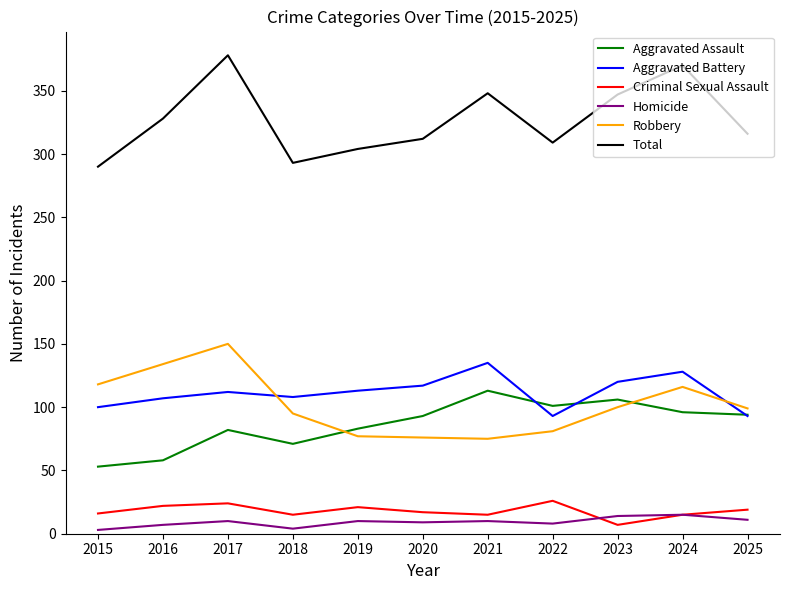

The Total series shows 517 at 2019. True or false?

False